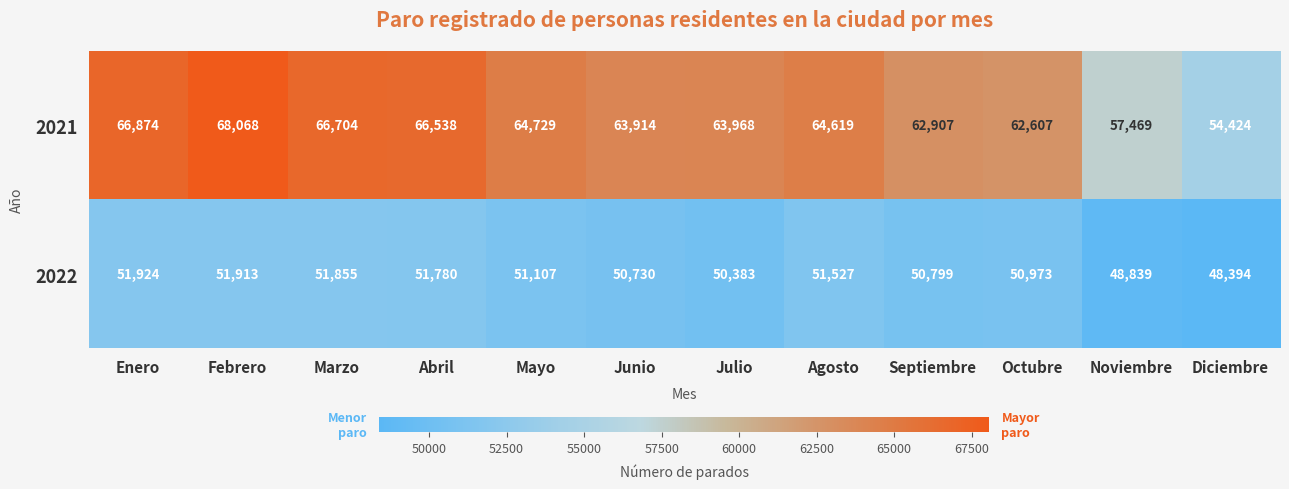

Between Marzo and Mayo, which series saw the biggest shift?

2021